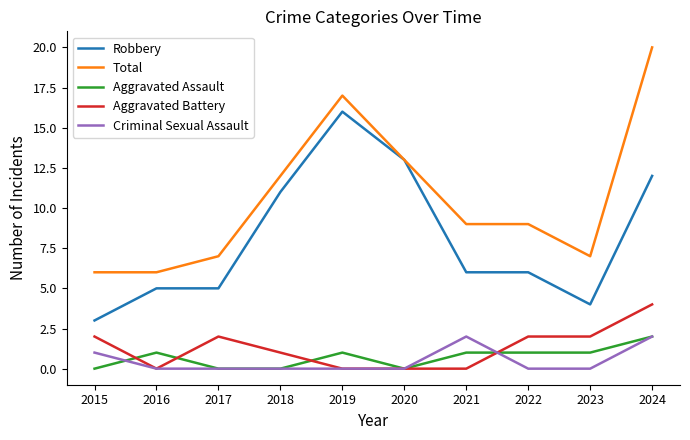

Count the Aggravated Assault values in the range 0 to 1.

9